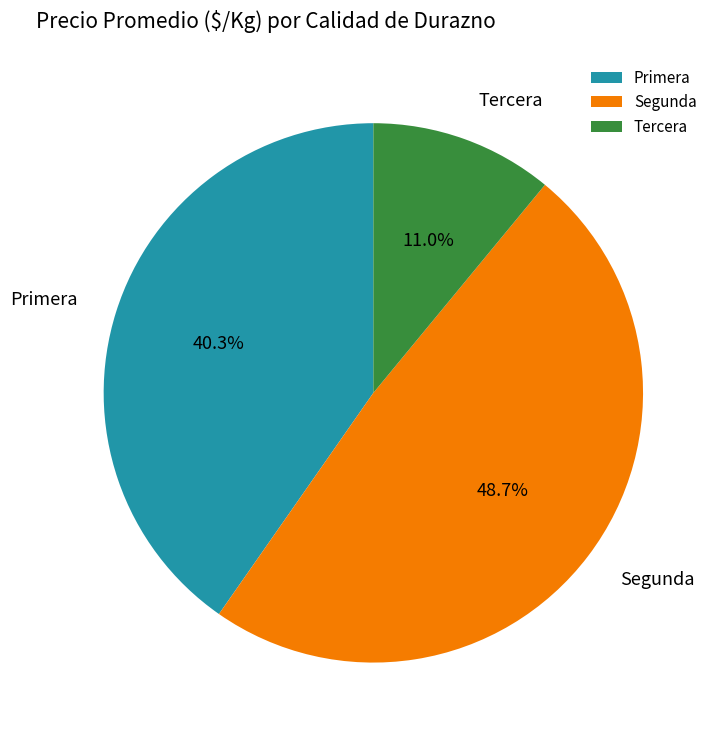

What percentage is the Segunda slice, to the nearest percent?

49%